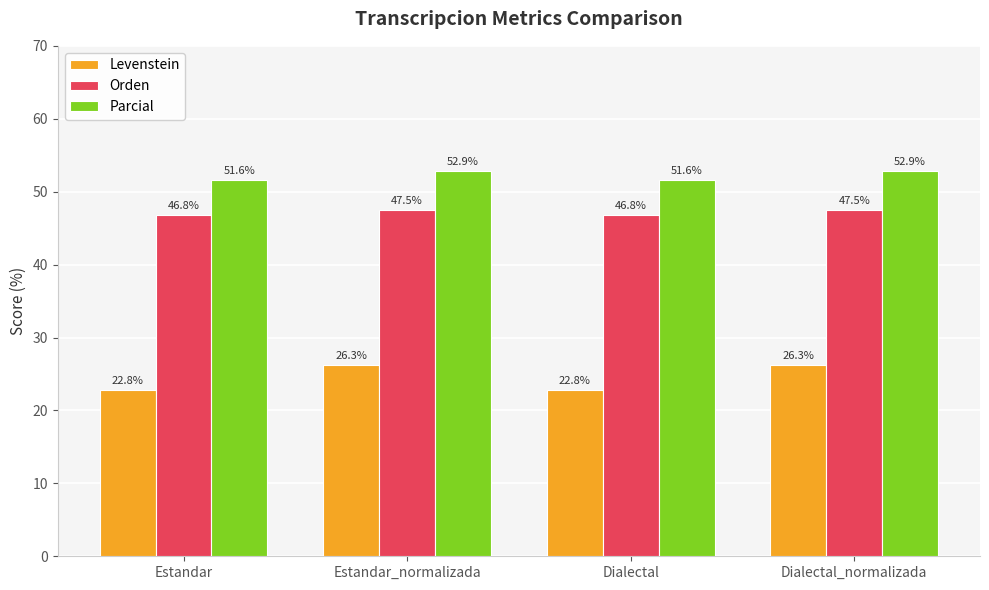

Count the number of data series in this chart.

3